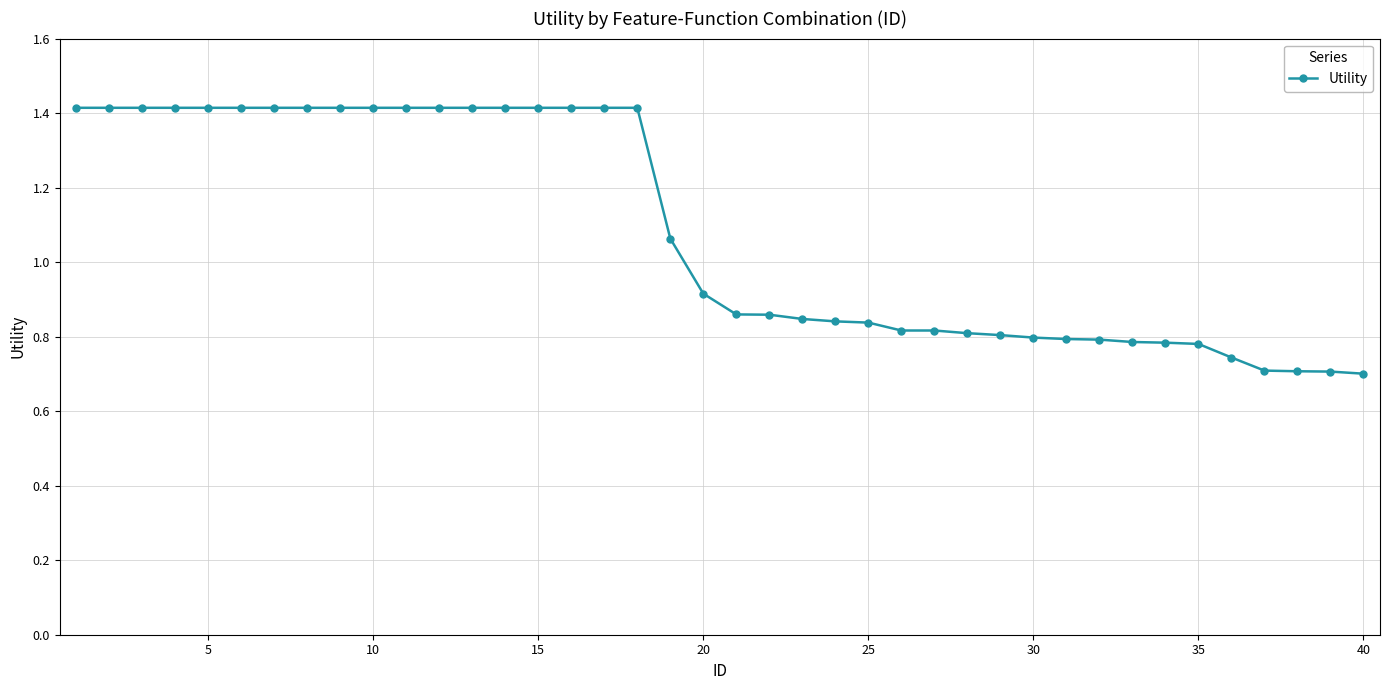

What is the greatest value displayed?

1.4